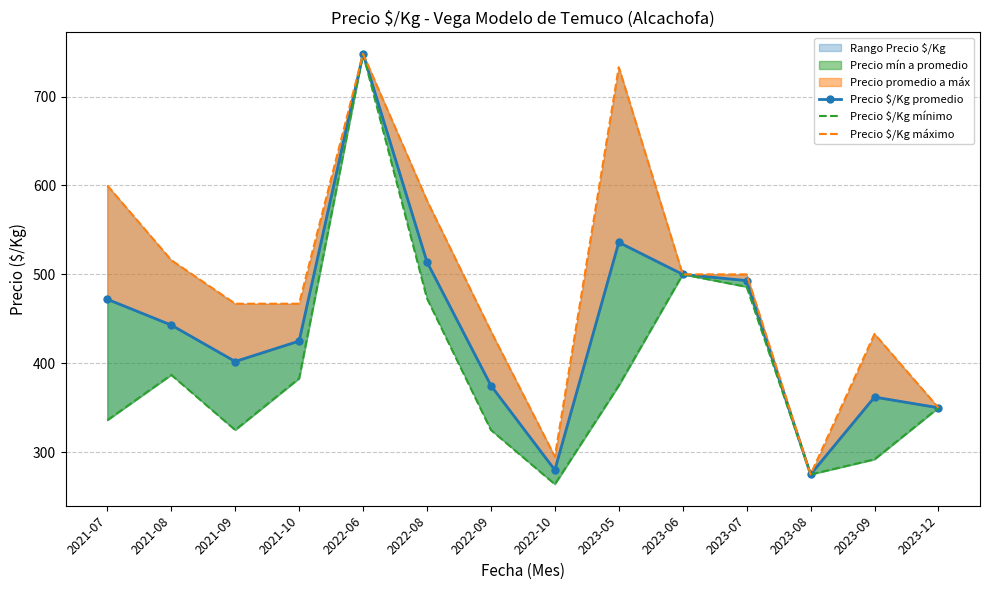

Reading right to left, what are all the values shown in this chart?

Precio $/Kg promedio: 350	362	275	493	500	536	280	375	514	748	425	402	443	472
Precio $/Kg mínimo: 350	292	275	486	500	375	264	325	473	748	383	325	387	336
Precio $/Kg máximo: 350	433	275	500	500	733	295	436	583	748	467	467	516	600